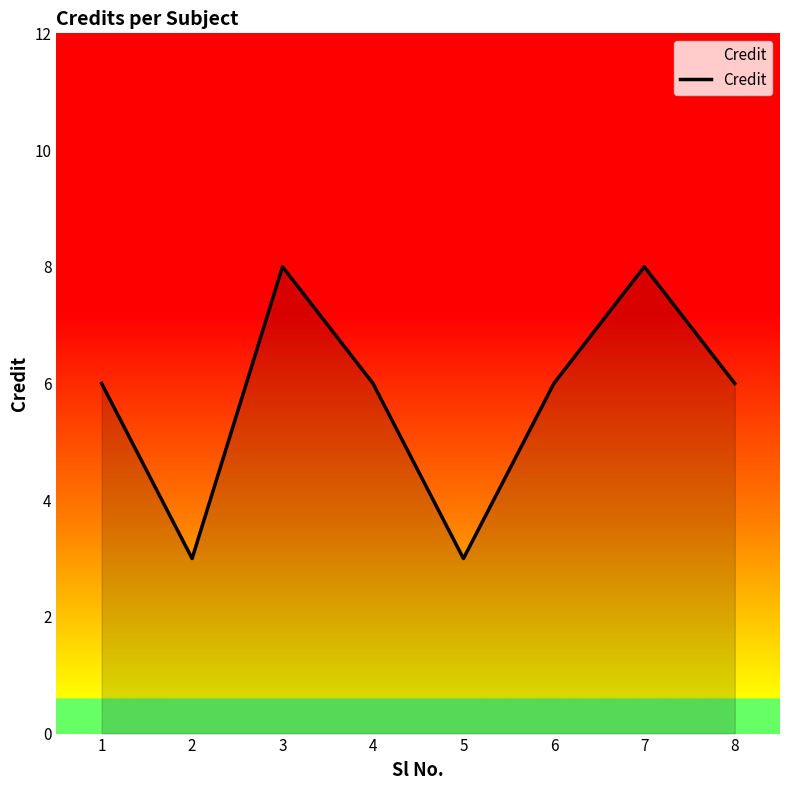

Is it true that the value at 3 is 8?

True